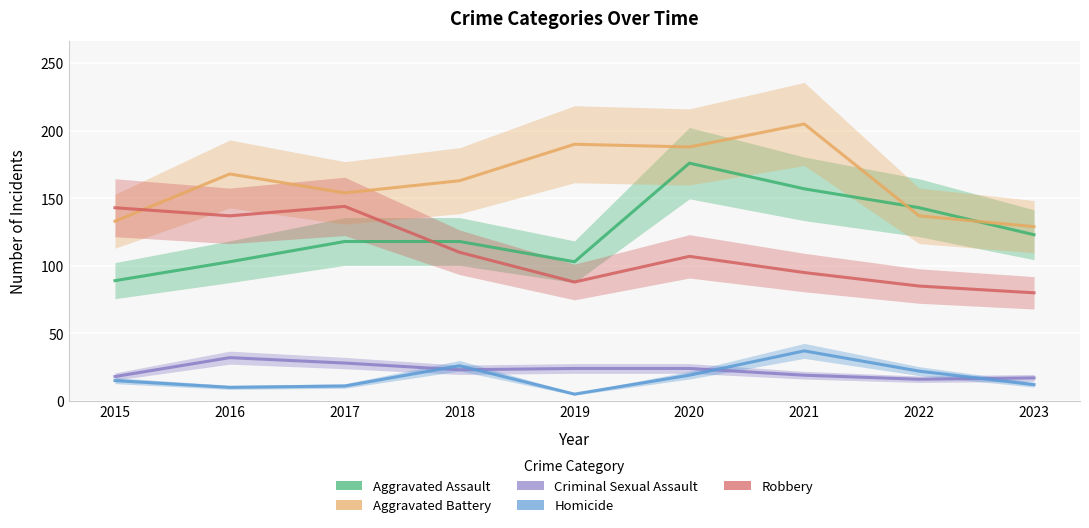

Is it true that Robbery equals 107 at 2020?

True